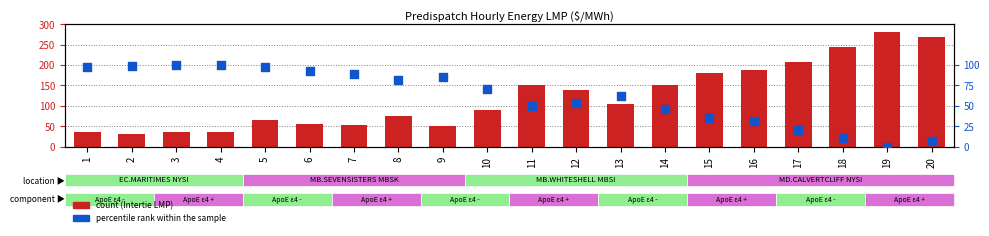

Which series reaches the maximum Y coordinate?

Intertie LMP